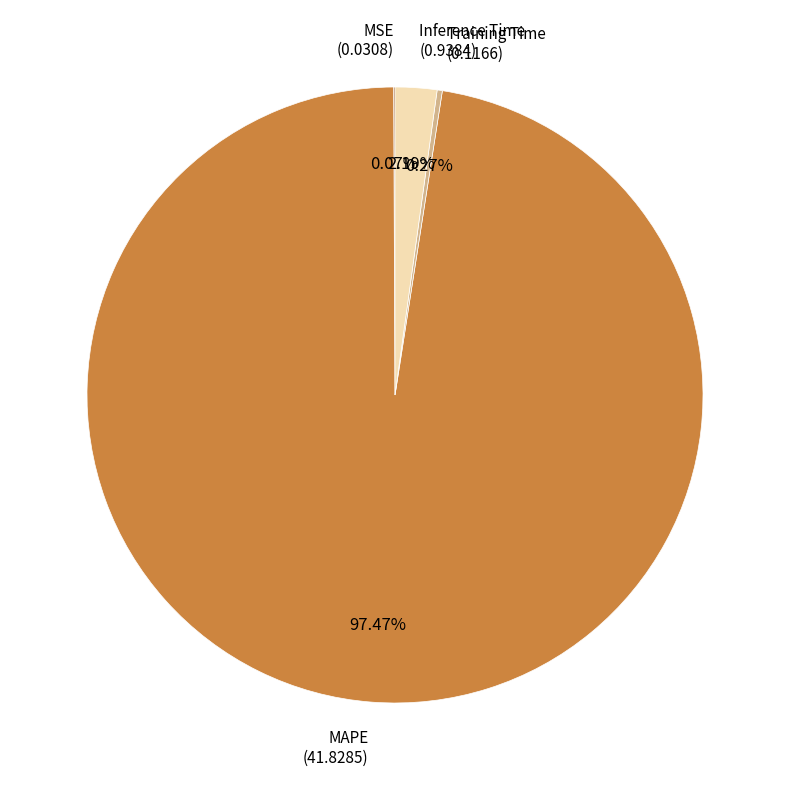

Is MAPE the majority of the pie?

Yes